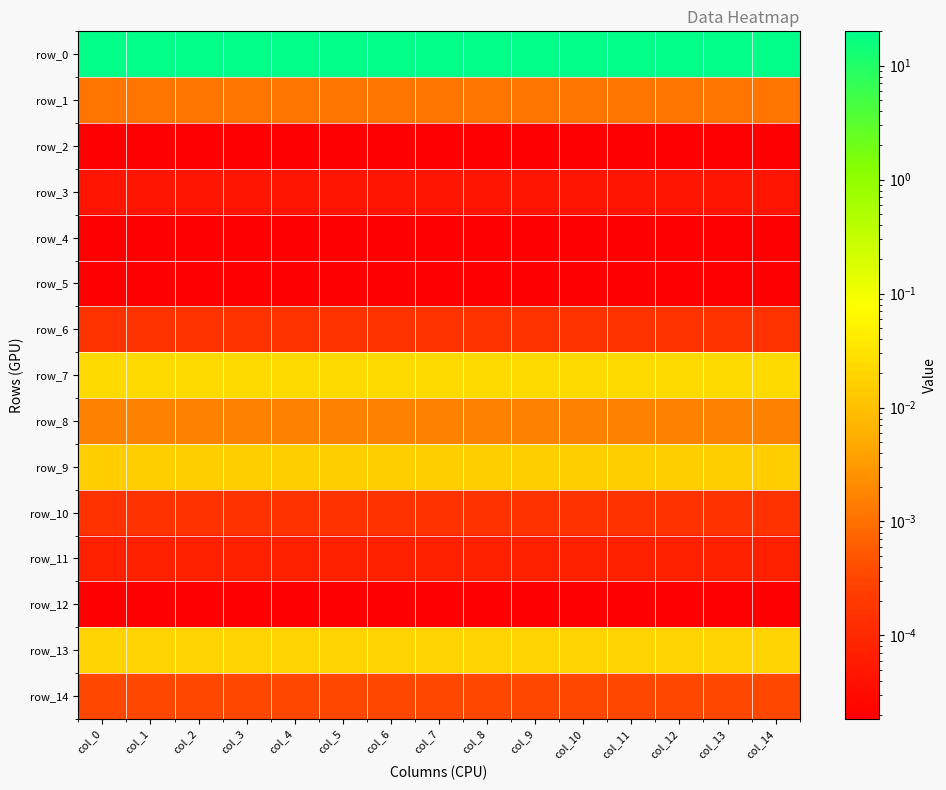

Which series has the largest total across all categories?

row_0